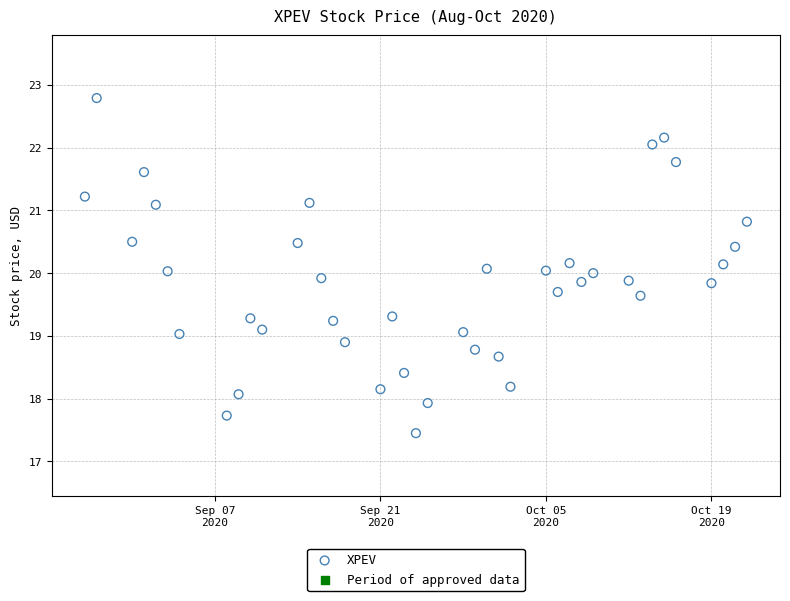

What is the range of Y values (max minus min)?

5.3